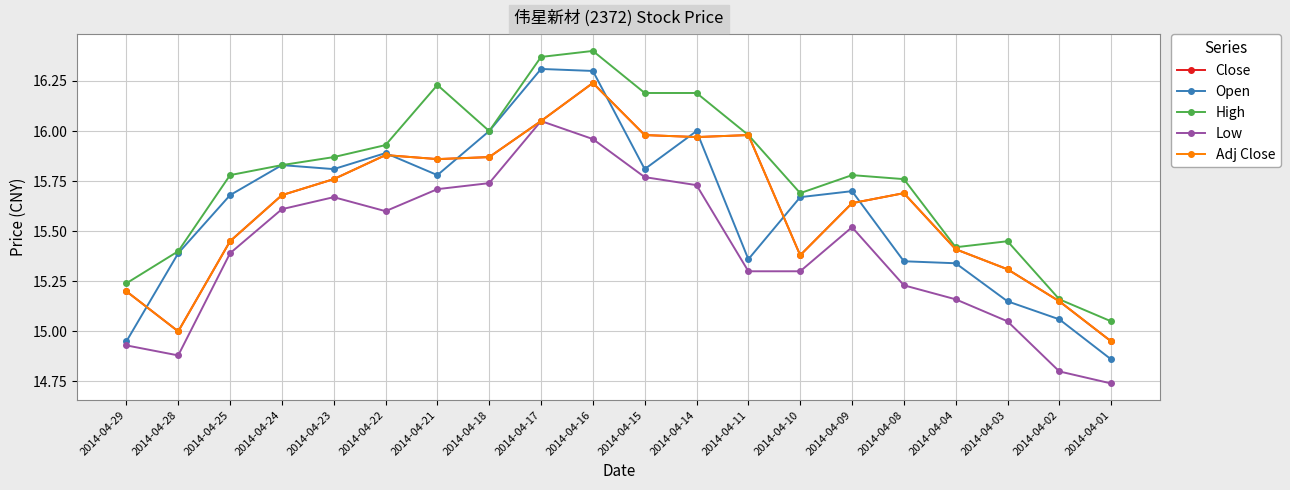

Reading left to right, list all the values displayed in this chart.

Close: 15.2	15.0	15.4	15.7	15.8	15.9	15.9	15.9	16.1	16.2	16.0	16.0	16.0	15.4	15.6	15.7	15.4	15.3	15.2	14.9
Open: 14.9	15.4	15.7	15.8	15.8	15.9	15.8	16.0	16.3	16.3	15.8	16.0	15.4	15.7	15.7	15.3	15.3	15.2	15.1	14.9
High: 15.2	15.4	15.8	15.8	15.9	15.9	16.2	16.0	16.4	16.4	16.2	16.2	16.0	15.7	15.8	15.8	15.4	15.4	15.2	15.1
Low: 14.9	14.9	15.4	15.6	15.7	15.6	15.7	15.7	16.1	16.0	15.8	15.7	15.3	15.3	15.5	15.2	15.2	15.1	14.8	14.7
Adj Close: 15.2	15.0	15.4	15.7	15.8	15.9	15.9	15.9	16.1	16.2	16.0	16.0	16.0	15.4	15.6	15.7	15.4	15.3	15.2	14.9